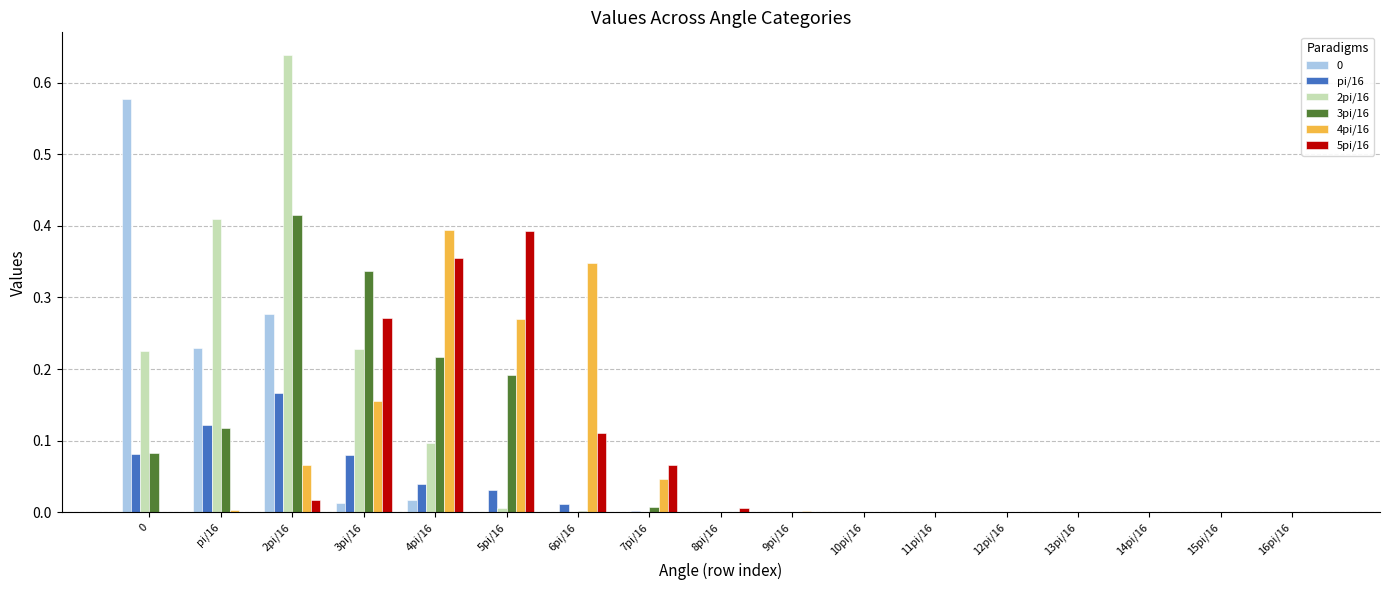

The 0 series shows 0.0 at 7pi/16. True or false?

True